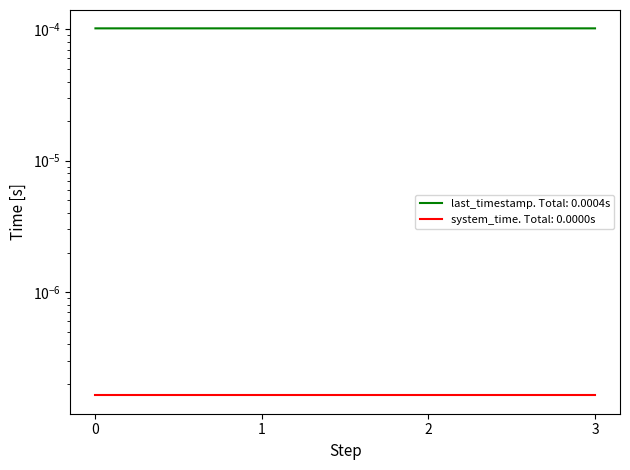

How many series are shown in this chart?

2